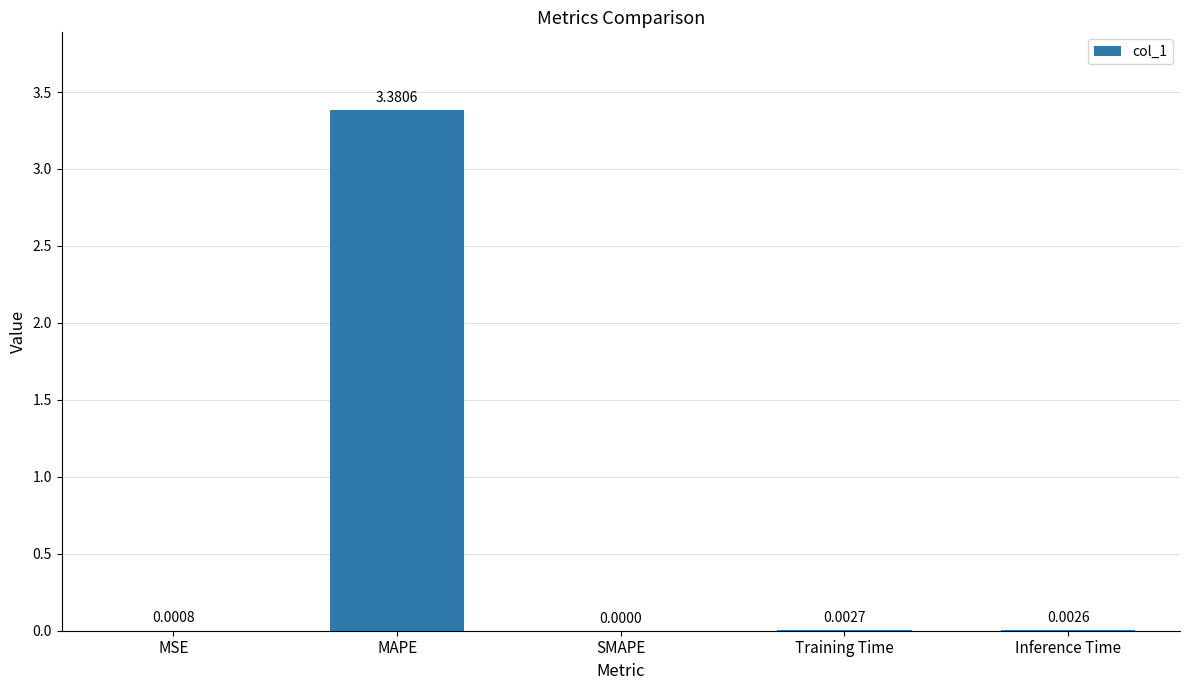

Where is the data nearest to the value 1?

Training Time